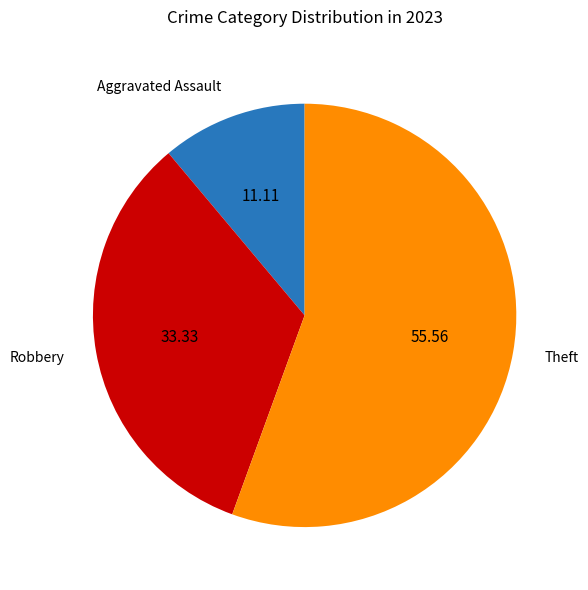

Do Theft and Aggravated Assault together represent more than half of the pie?

Yes